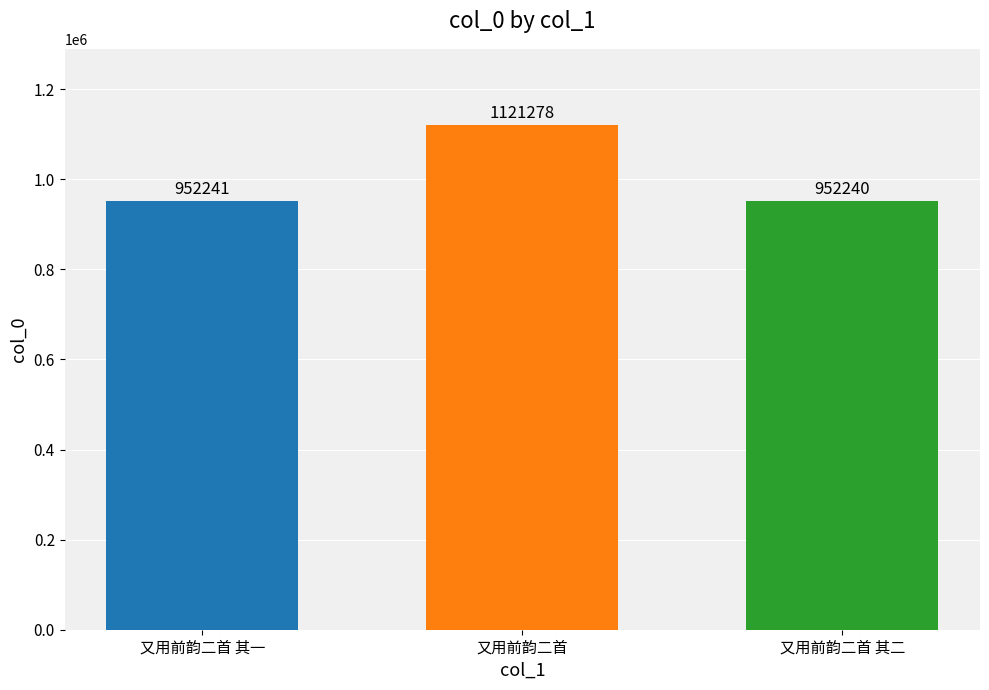

Where is the data nearest to the value 1036759?

又用前韵二首 其一